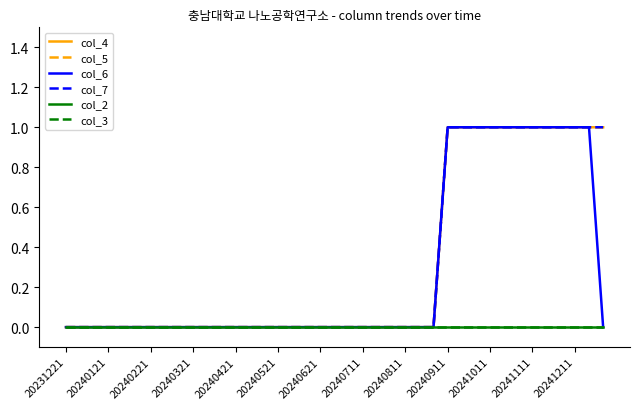

Does the chart display data point markers on the line(s)?

No